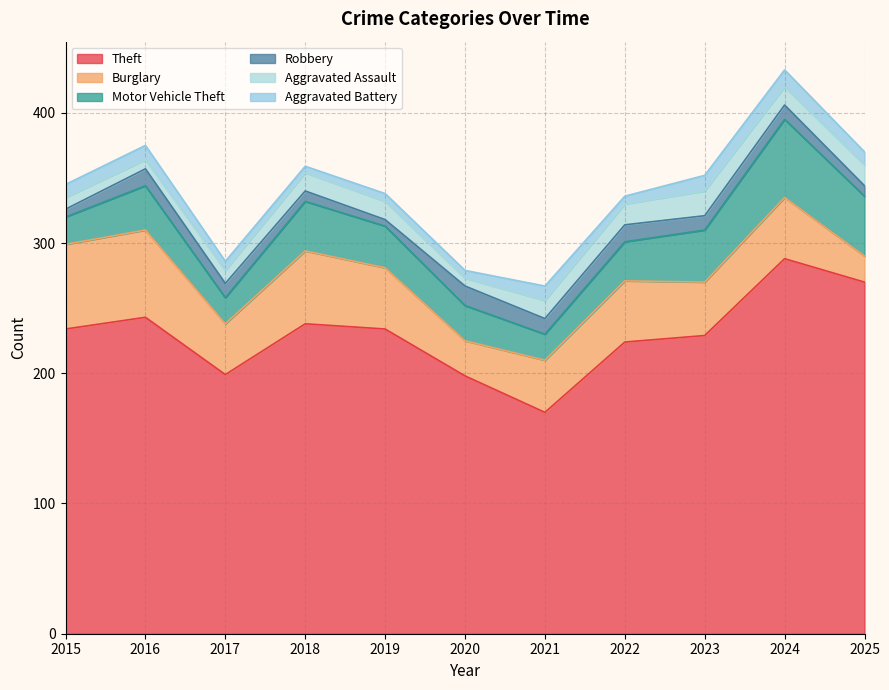

Reading right to left, extract all data points from this chart.

Theft: 2025=270	2024=288	2023=229	2022=224	2021=170	2020=198	2019=234	2018=238	2017=199	2016=243	2015=234
Burglary: 2025=20	2024=47	2023=41	2022=47	2021=40	2020=27	2019=47	2018=56	2017=39	2016=67	2015=65
Motor Vehicle Theft: 2025=46	2024=60	2023=40	2022=30	2021=20	2020=27	2019=32	2018=38	2017=20	2016=34	2015=21
Robbery: 2025=8	2024=11	2023=11	2022=13	2021=12	2020=15	2019=5	2018=8	2017=11	2016=13	2015=6
Aggravated Assault: 2025=16	2024=14	2023=19	2022=16	2021=14	2020=6	2019=14	2018=14	2017=10	2016=7	2015=9
Aggravated Battery: 2025=10	2024=13	2023=12	2022=6	2021=11	2020=6	2019=6	2018=5	2017=7	2016=11	2015=10